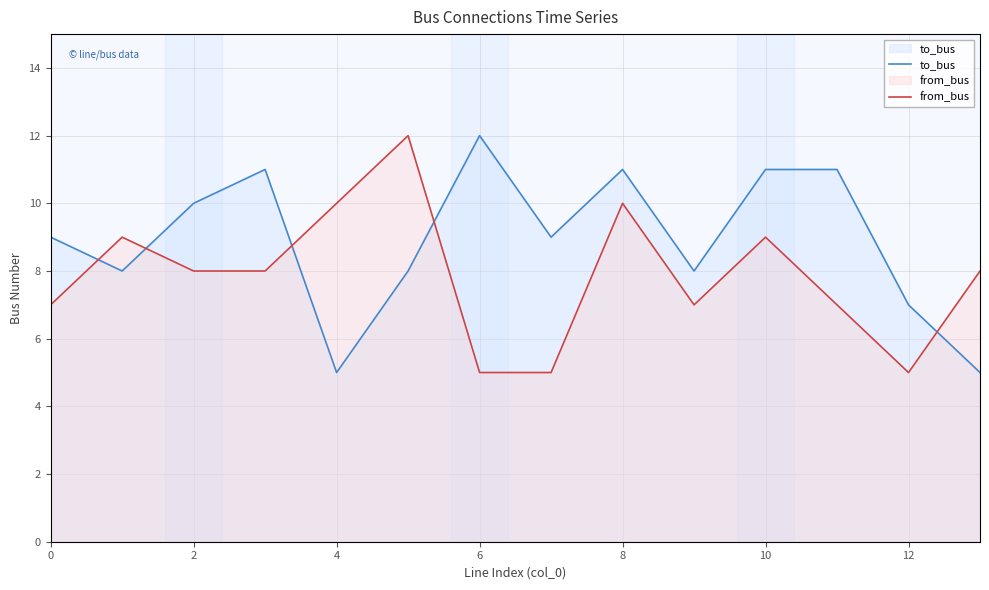

Rank the series by their average value, from lowest to highest.

from_bus, to_bus